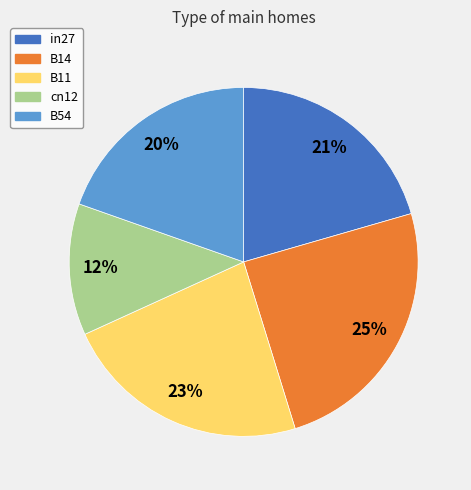

What percentage is the cn12 slice, to the nearest percent?

12%